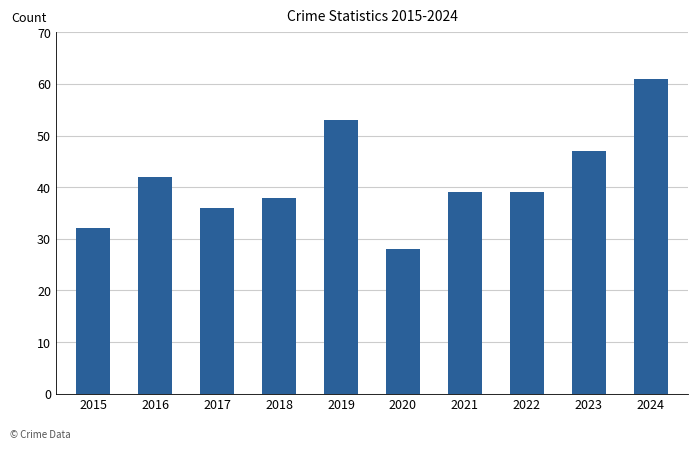

The value at 2021 is 39. True or false?

True